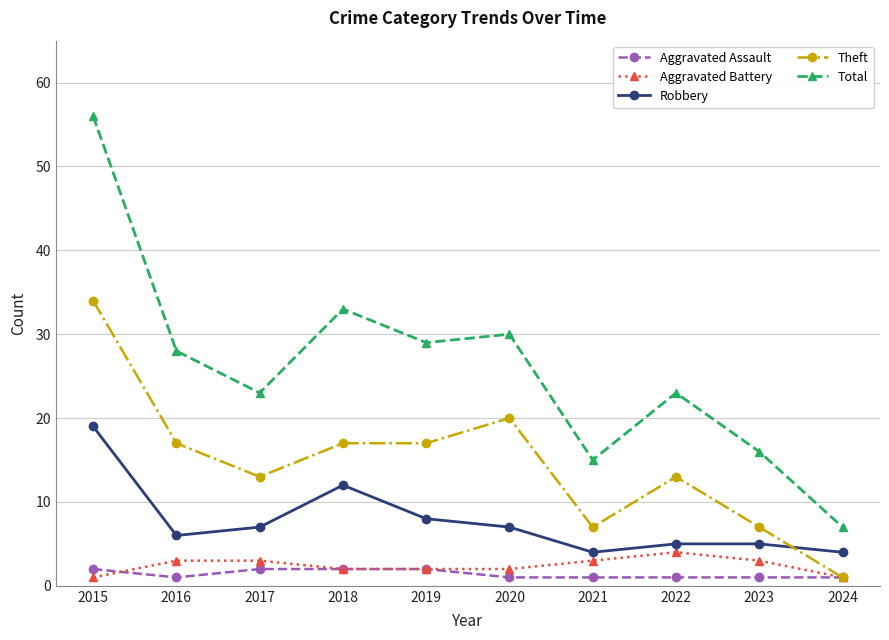

What are all the series names shown in the legend?

Aggravated Assault, Aggravated Battery, Robbery, Theft, Total